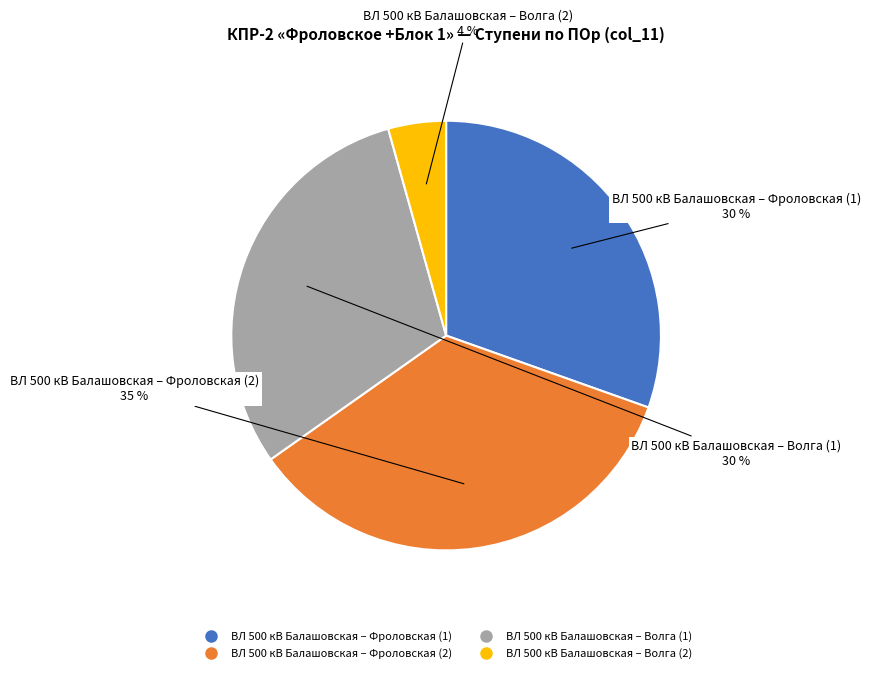

How many segments does this pie chart have?

4